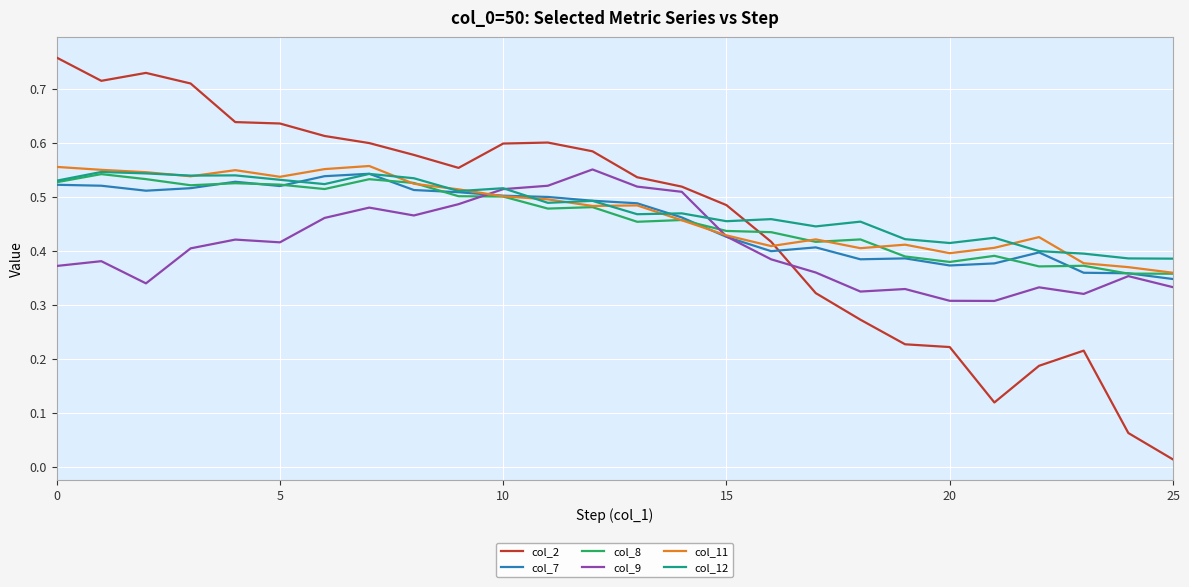

True or false: col_8 and col_2 cross at least once.

True